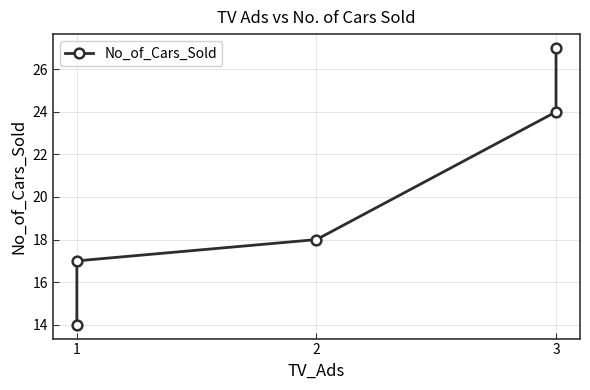

Approximately how many times larger is the value at 1 compared to 3?

0.7